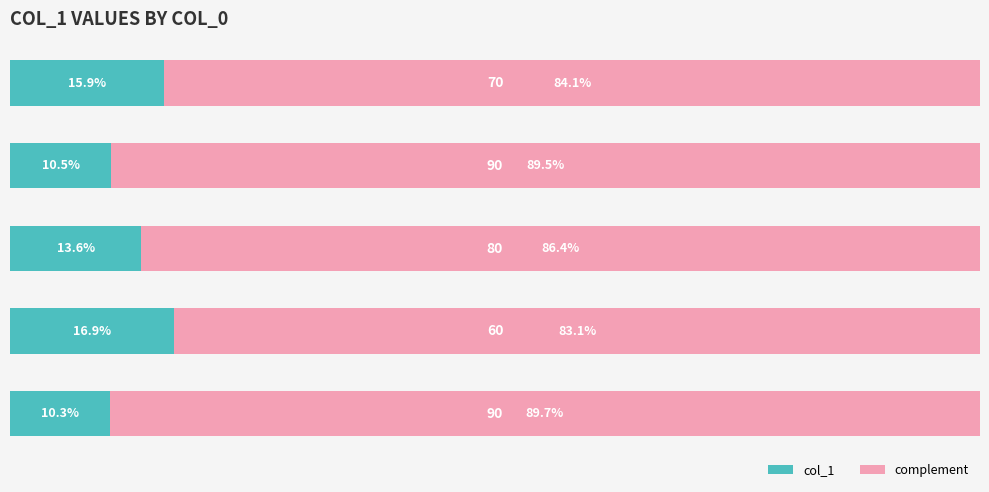

What are all the series names shown in the legend?

col_1, complement